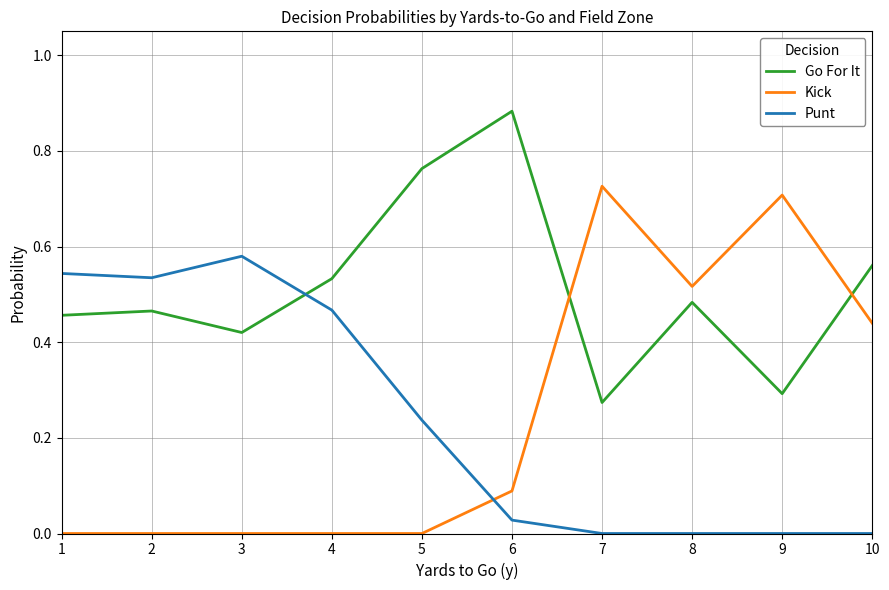

Which series has the largest range (max minus min)?

Kick